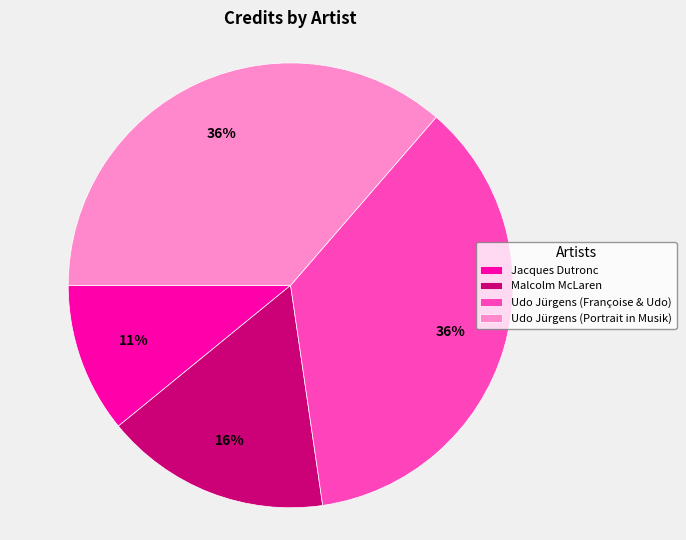

True or false: Udo Jürgens (Portrait in Musik) accounts for 36% of the total.

True